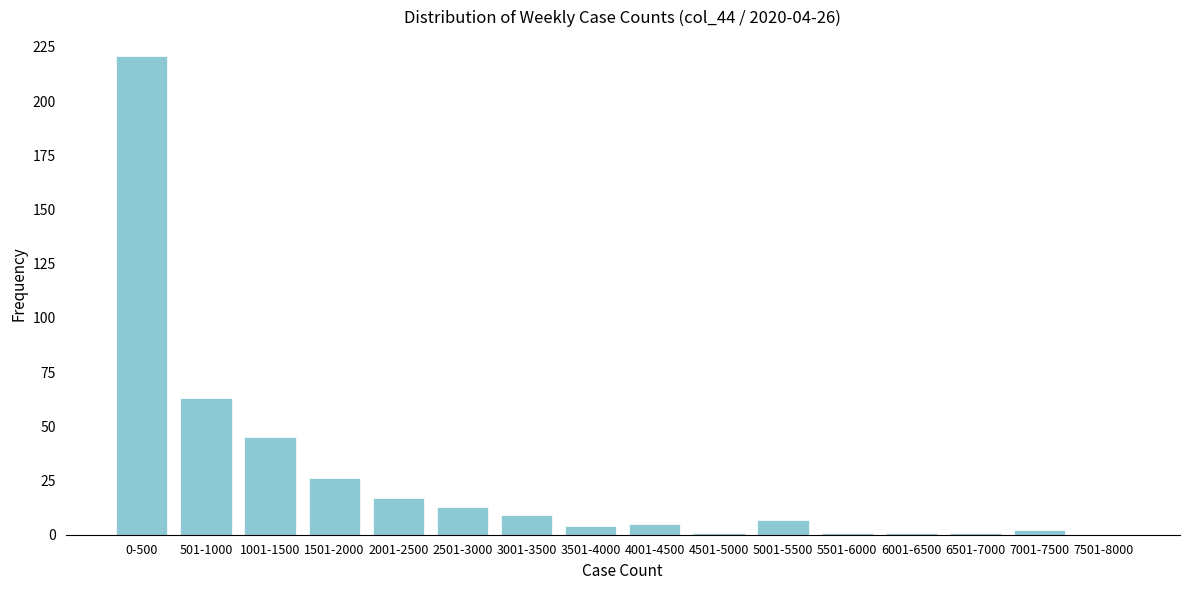

Reading left to right, list all the values displayed in this chart.

0-500=221	501-1000=63	1001-1500=45	1501-2000=26	2001-2500=17	2501-3000=13	3001-3500=9	3501-4000=4	4001-4500=5	4501-5000=1	5001-5500=7	5501-6000=1	6001-6500=1	6501-7000=1	7001-7500=2	7501-8000=0